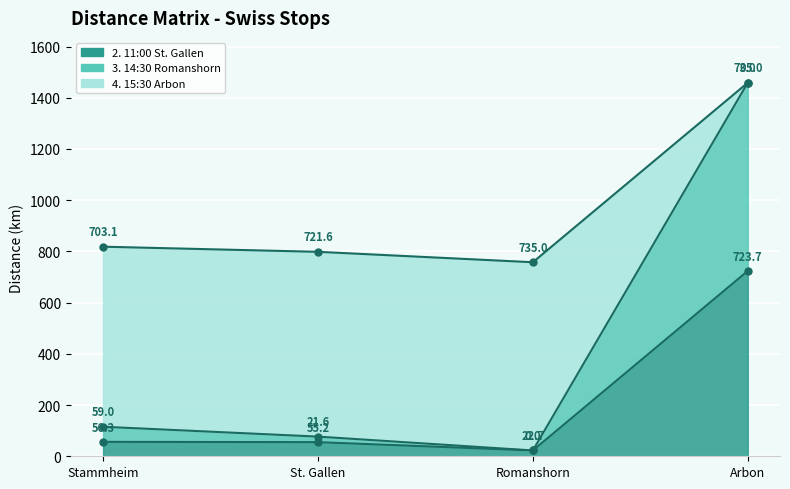

What are all the series names shown in the legend?

2. 11:00 St. Gallen, 3. 14:30 Romanshorn, 4. 15:30 Arbon